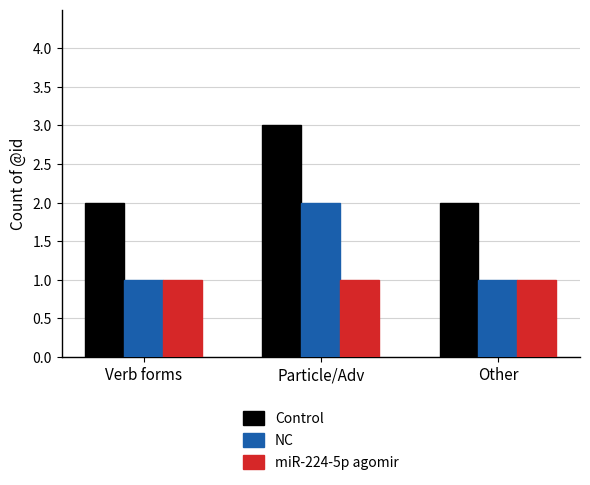

Which category has the highest value across all series?

Particle/Adv